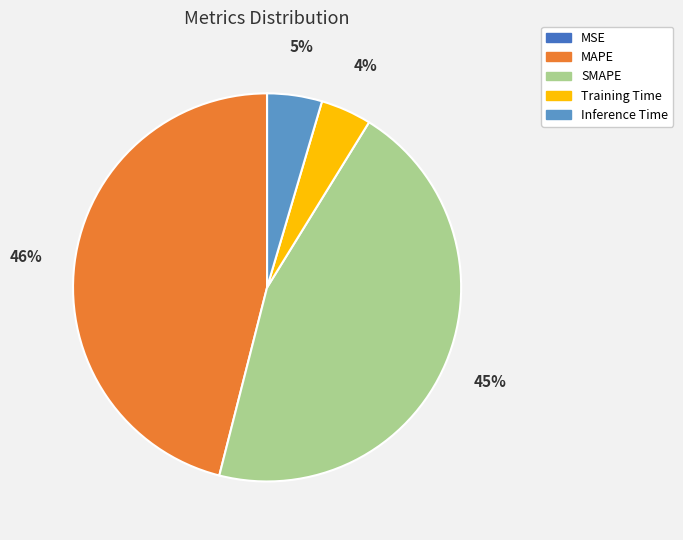

To the nearest percent, what portion does Training Time represent?

4%